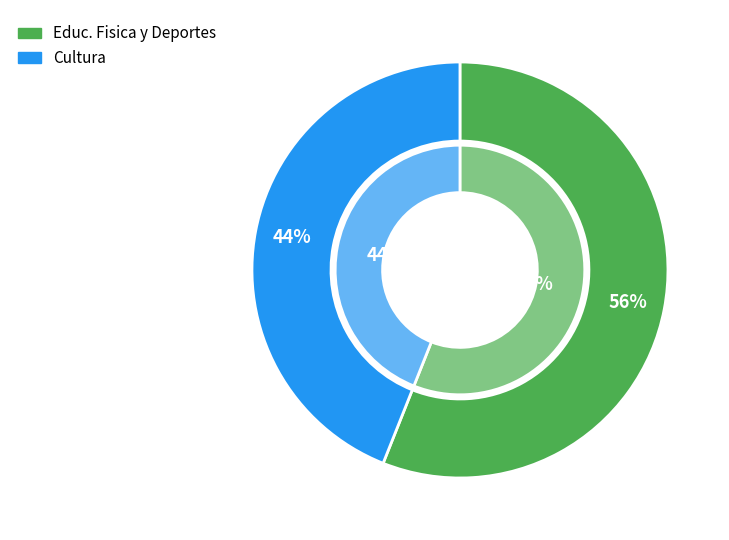

To the nearest percent, what is the difference between the largest and smallest slice percentages?

12%